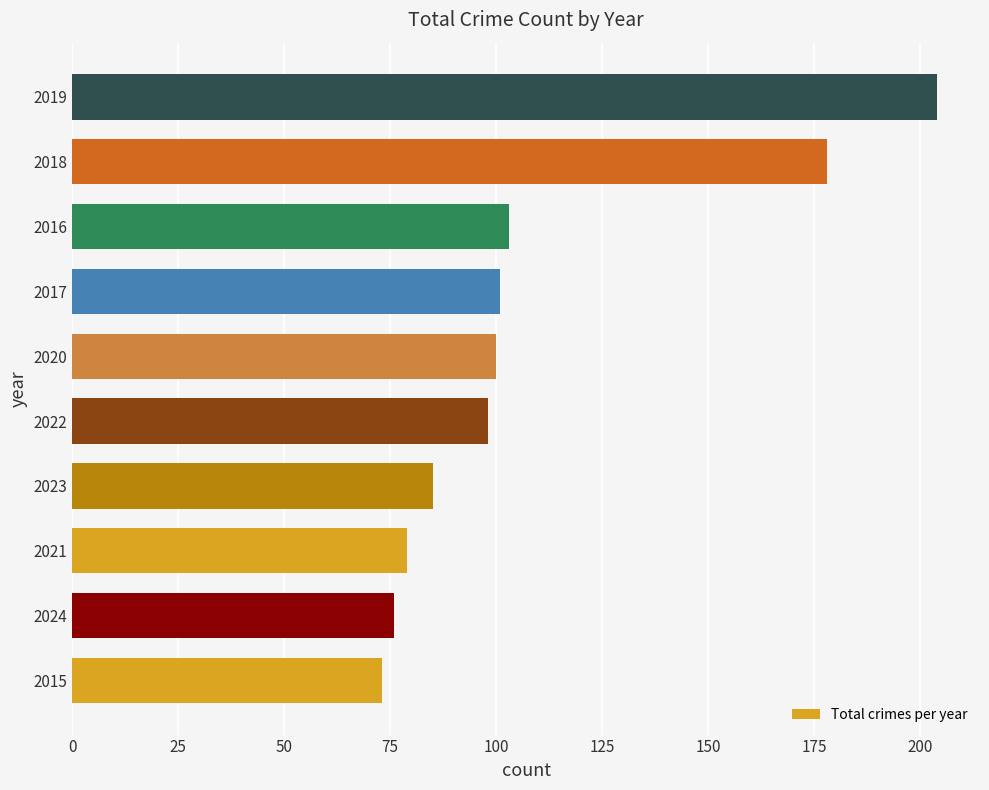

True or false: the data shows 73 at 2015.

True